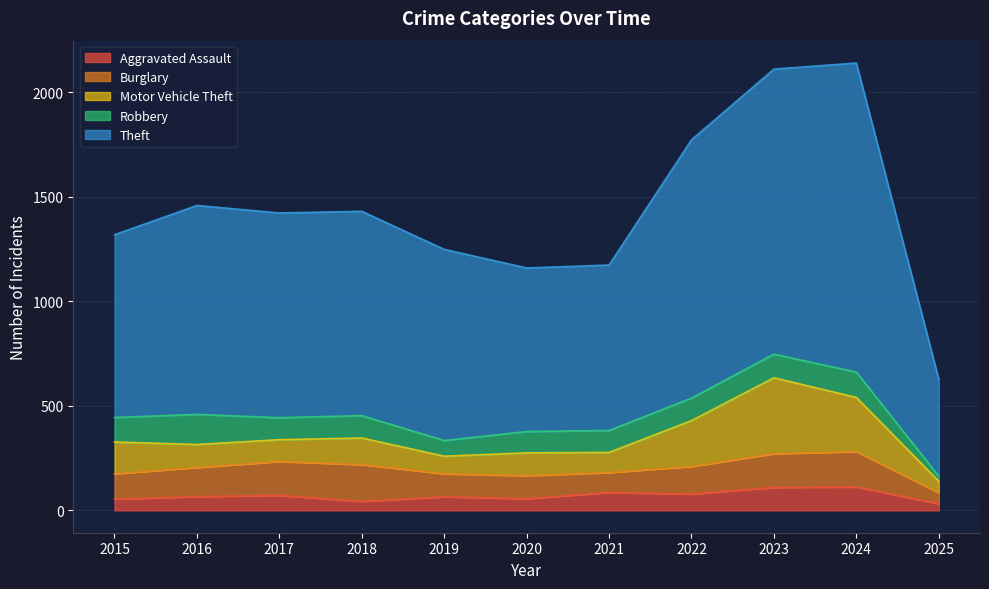

Read the Theft value at 2018, to the nearest 50.

1000